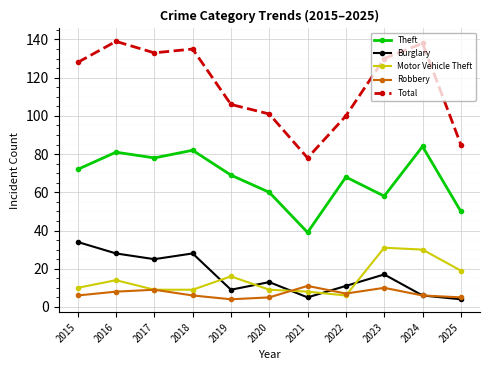

Between 2016 and 2025, which series saw the biggest shift?

Total